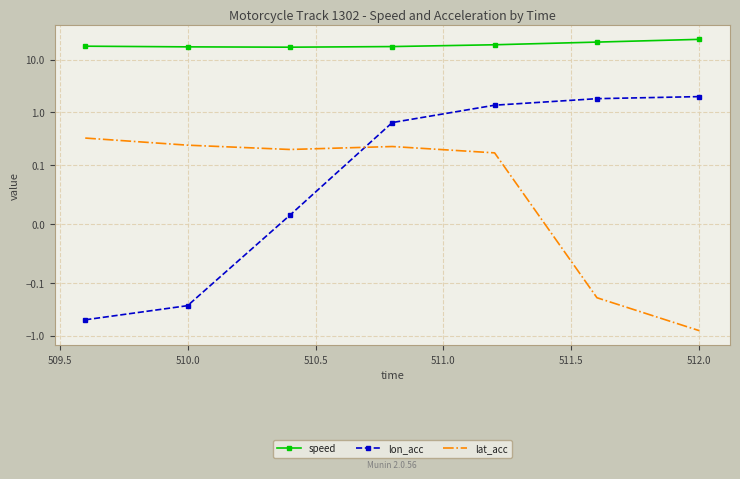

What is the difference between the maximum and second lowest values in the lon_acc series?

2.3